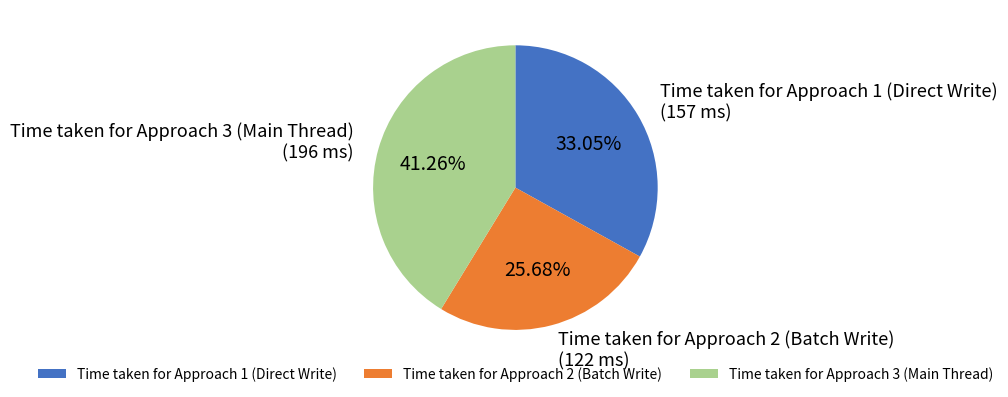

To the nearest percent, what is the average slice percentage?

33%